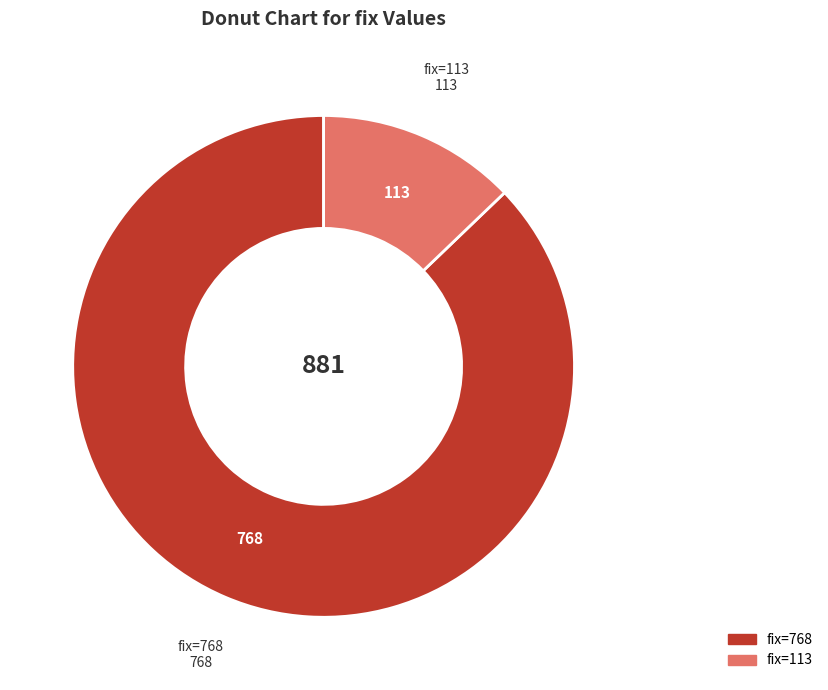

Does any single category account for the majority?

Yes